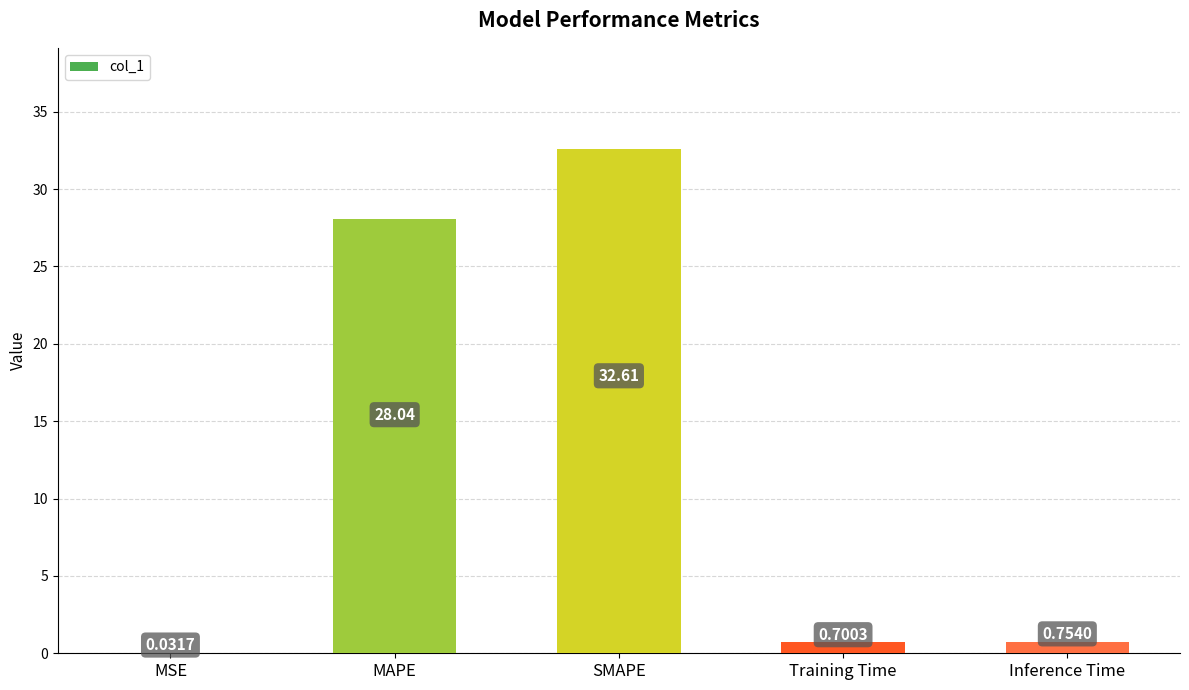

At which category does the chart reach its peak across all series?

SMAPE